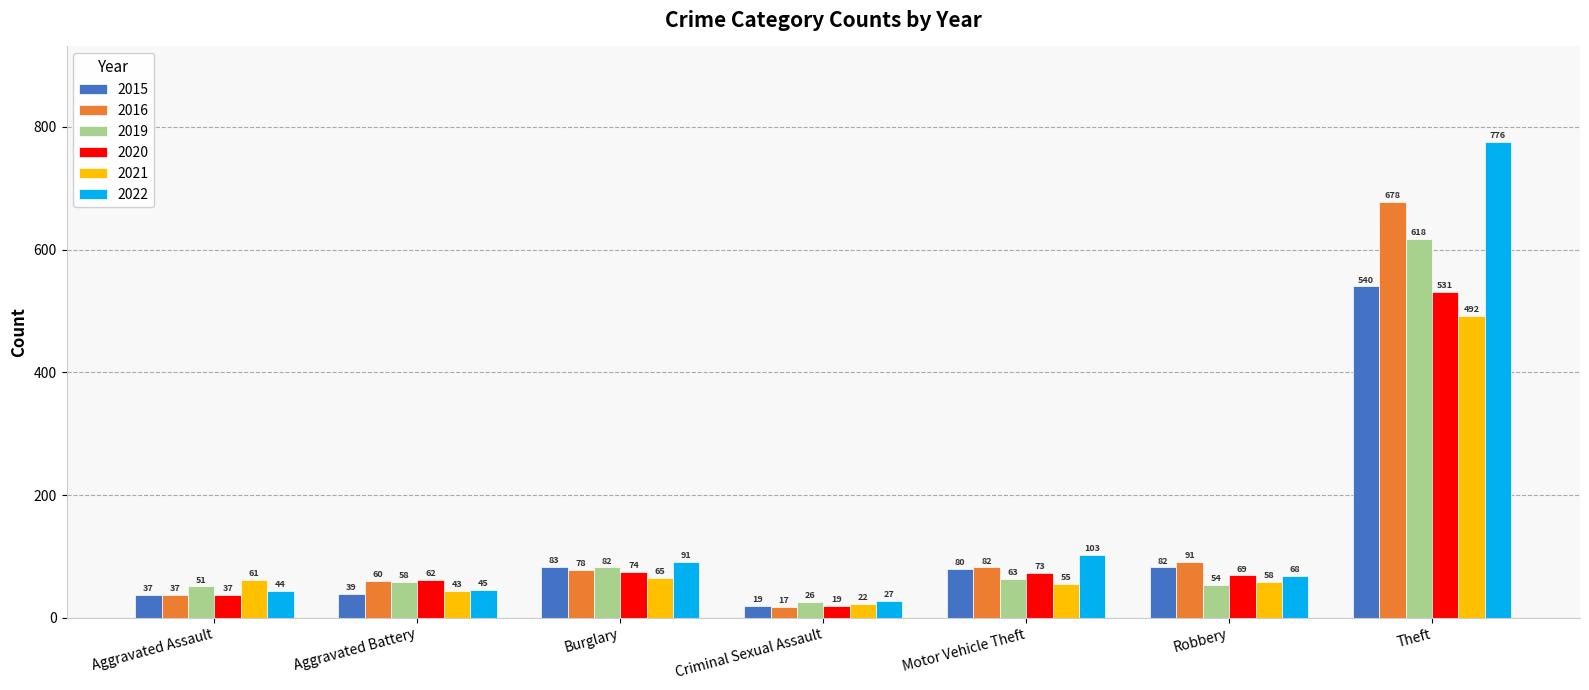

The 2016 series shows 78 at Burglary. True or false?

True